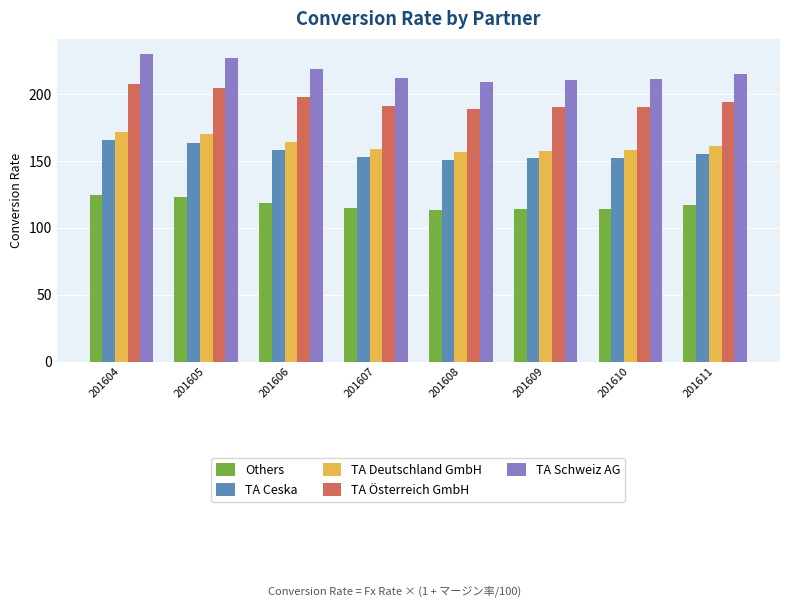

What is the total value across all series at 201604?

899.7